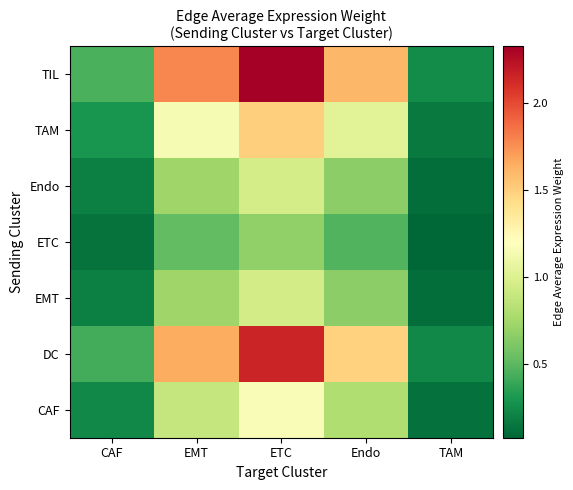

Reading left to right, transcribe all the data shown in this chart.

CAF: CAF=0.2	EMT=0.9	ETC=1.2	Endo=0.8	TAM=0.1
DC: CAF=0.4	EMT=1.7	ETC=2.2	Endo=1.5	TAM=0.2
EMT: CAF=0.2	EMT=0.7	ETC=0.9	Endo=0.7	TAM=0.1
ETC: CAF=0.1	EMT=0.5	ETC=0.7	Endo=0.5	TAM=0.1
Endo: CAF=0.2	EMT=0.7	ETC=1.0	Endo=0.7	TAM=0.1
TAM: CAF=0.3	EMT=1.1	ETC=1.5	Endo=1.0	TAM=0.2
TIL: CAF=0.4	EMT=1.8	ETC=2.3	Endo=1.6	TAM=0.2